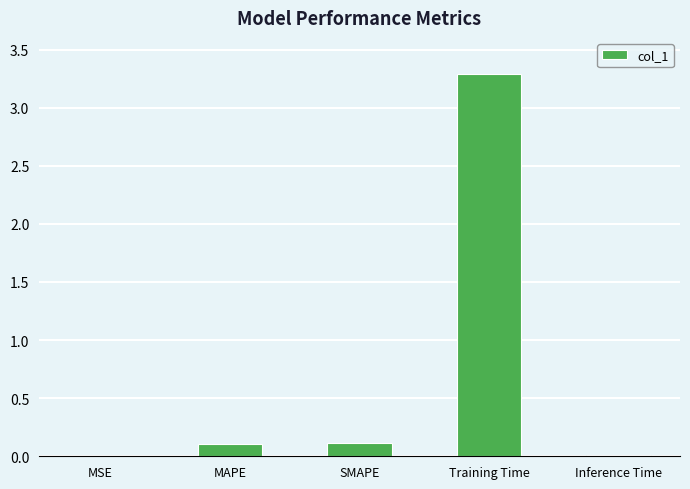

What is the change in value from MSE to Training Time?

+3.3